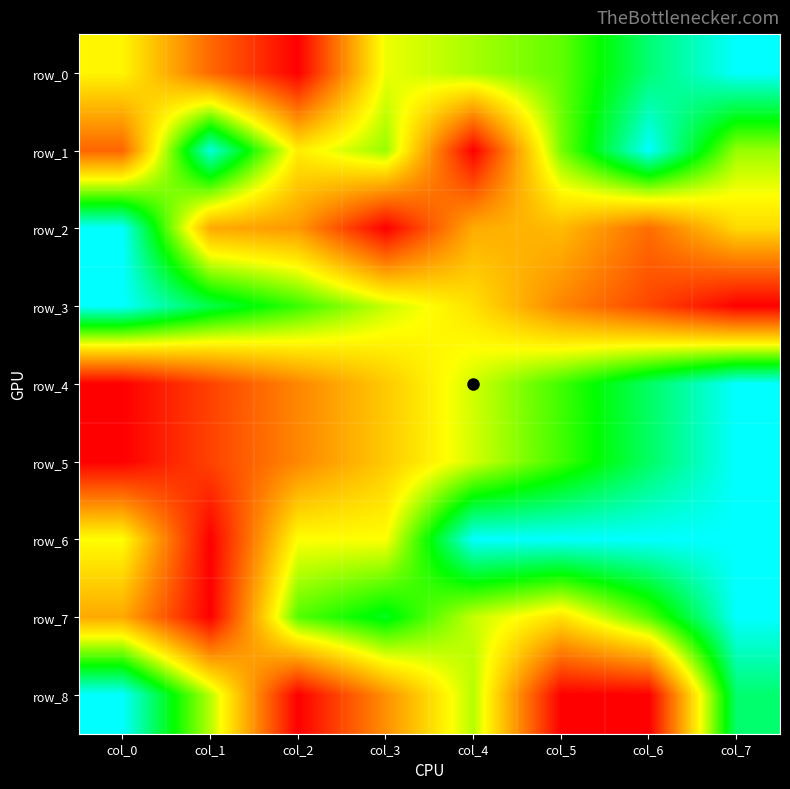

How many data points in row_1 are above 0?

7